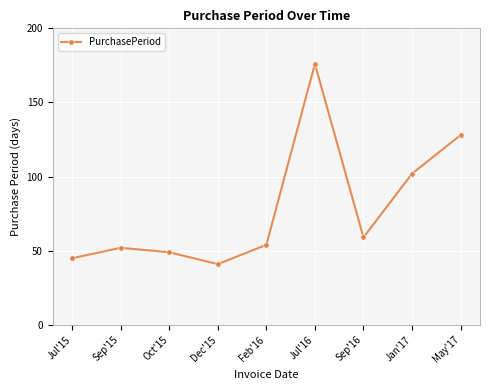

What is the ratio of the value at Jul'15 to the value at Jul'16?

0.3